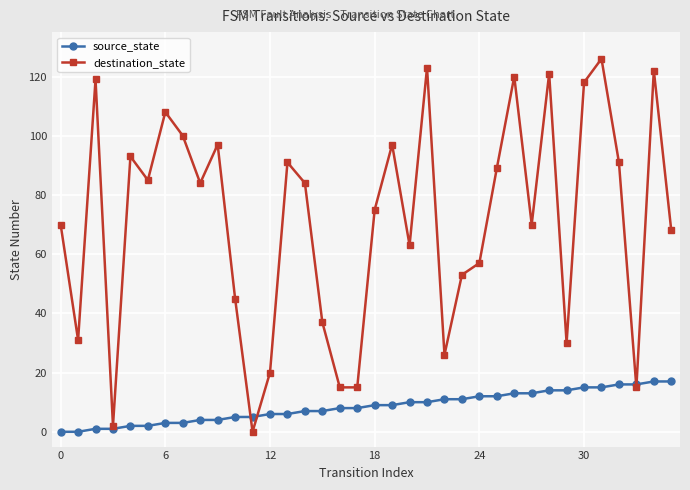

What is the maximum value for destination_state?

126